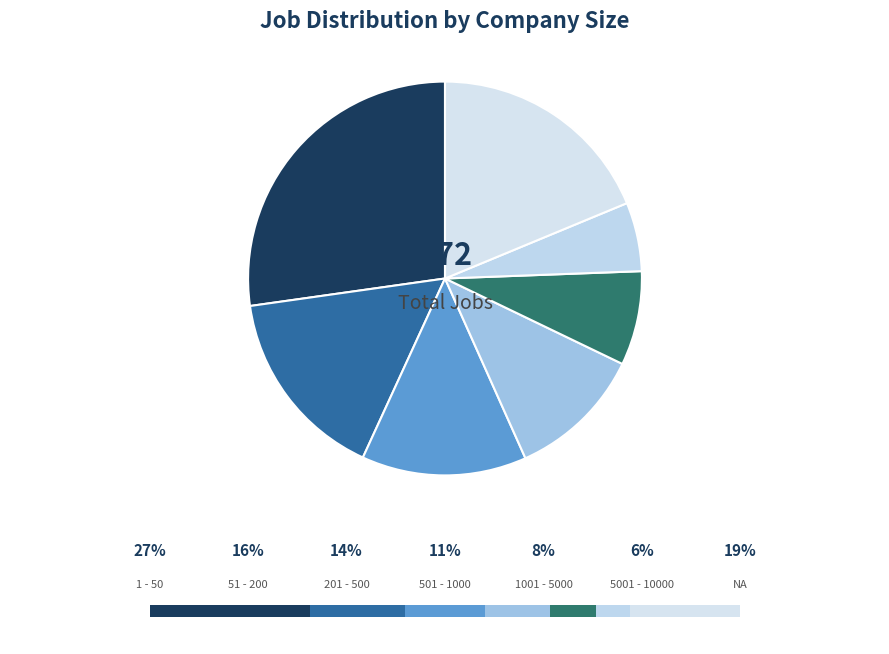

Count the number of slices in the pie.

7